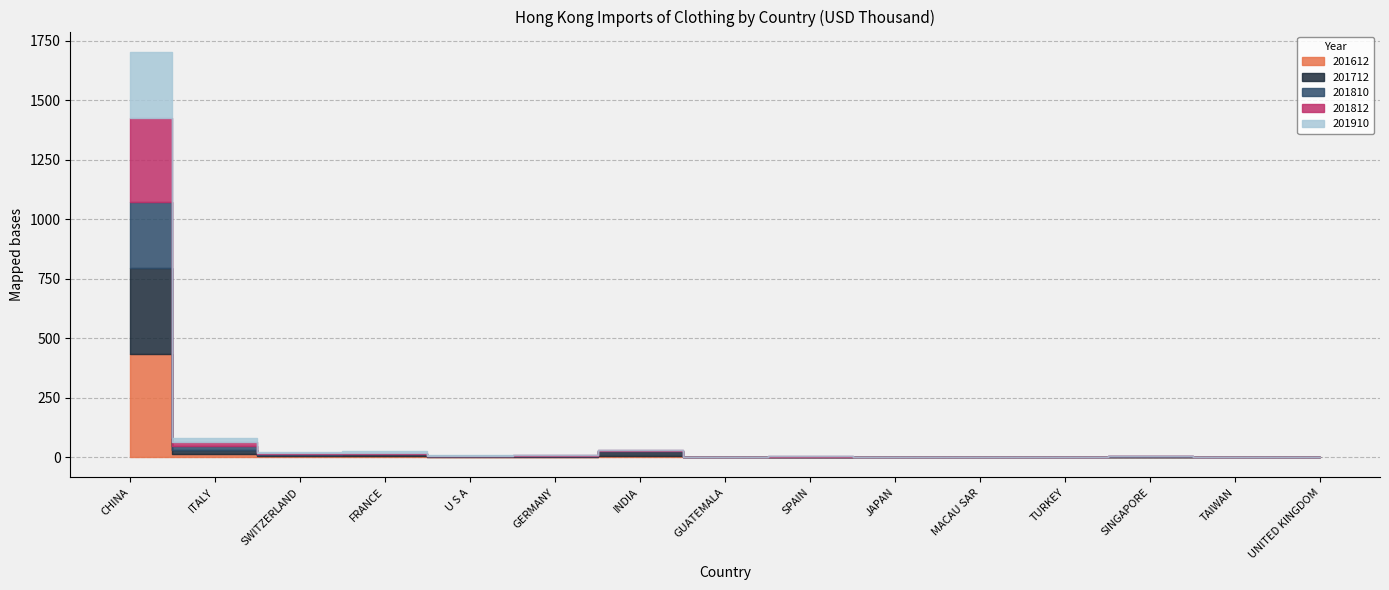

How many data points does each series have?

15